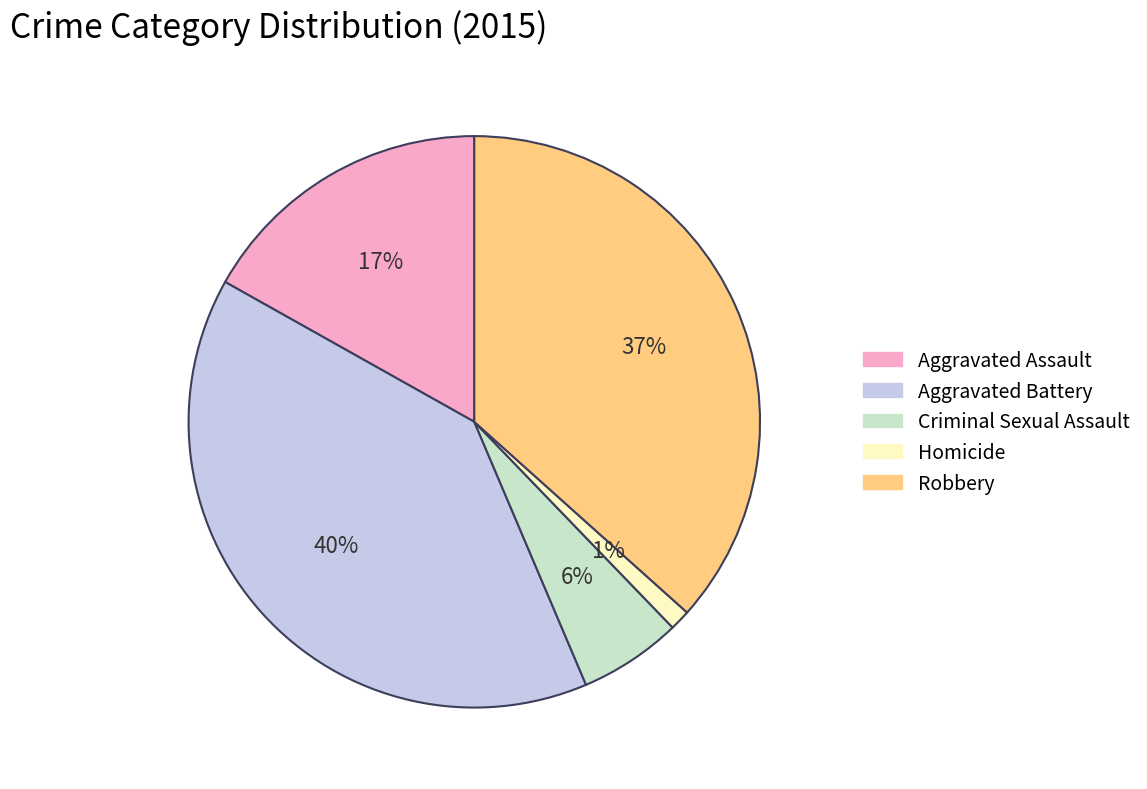

To the nearest percent, what is the difference between the Homicide and Criminal Sexual Assault slice percentages?

5%